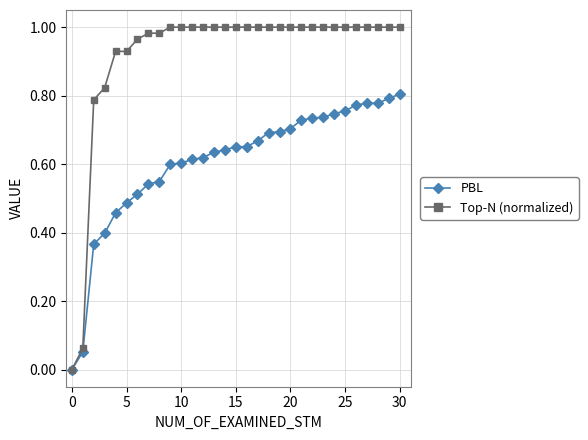

Rank the series by their average value, from lowest to highest.

PBL, Top-N (normalized)